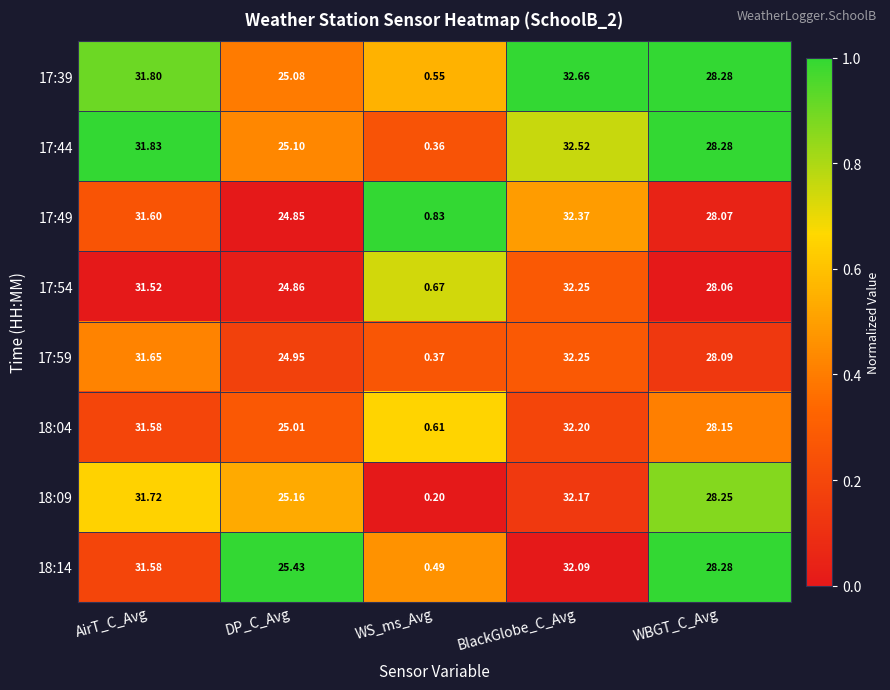

At which category is the sum across all series the highest?

BlackGlobe_C_Avg